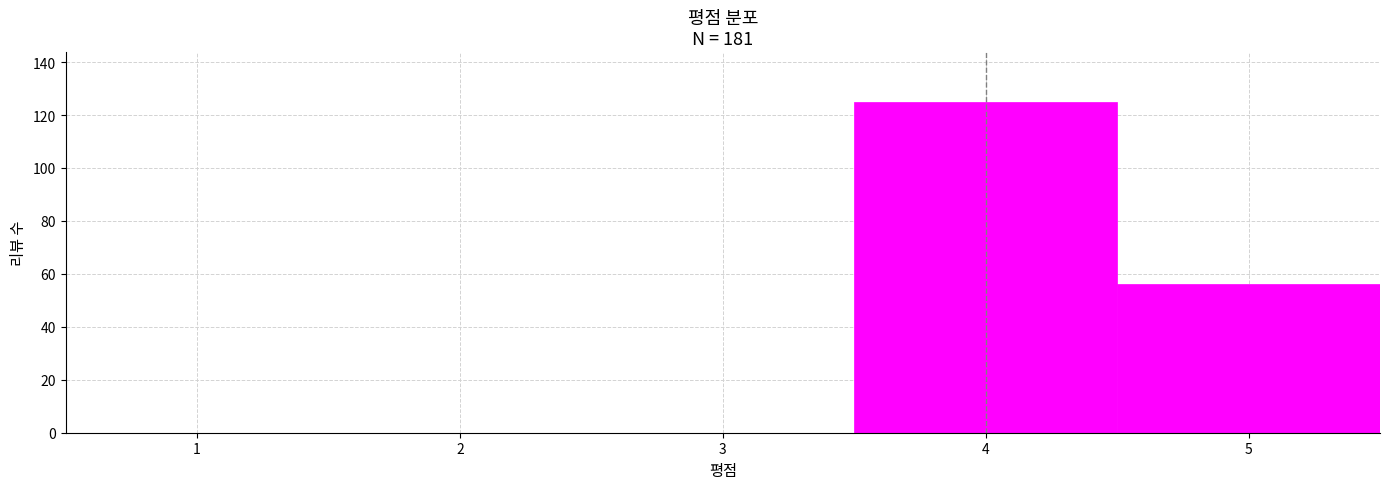

Reading left to right, list every bar in this chart as the range it spans on the x-axis followed by its height. The values are not printed on the chart, so give them approximately, as read against the axis.

0.5 to 1.5: 0
1.5 to 2.5: 0
2.5 to 3.5: 0
3.5 to 4.5: 126
4.5 to 5.5: 56